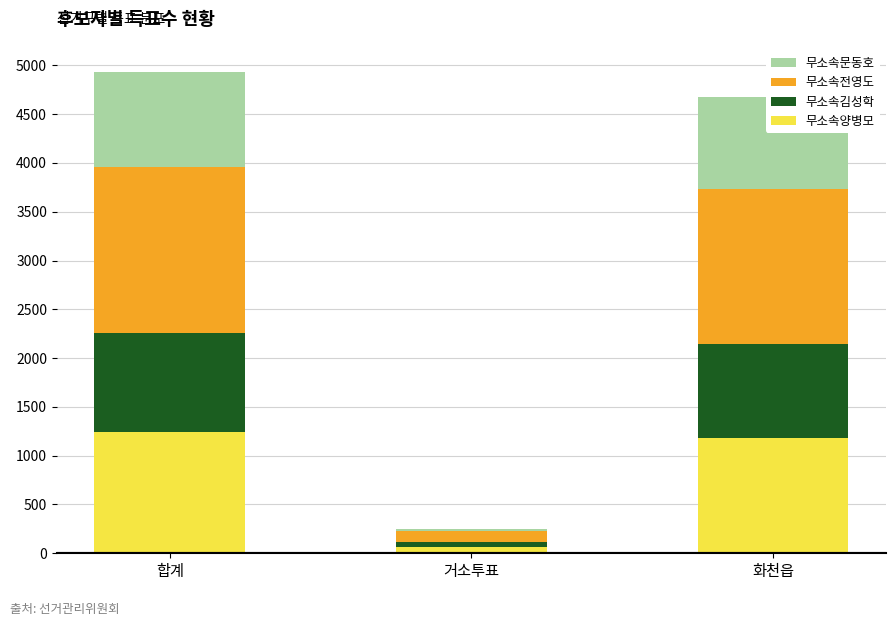

How many categories are shown in the chart?

3